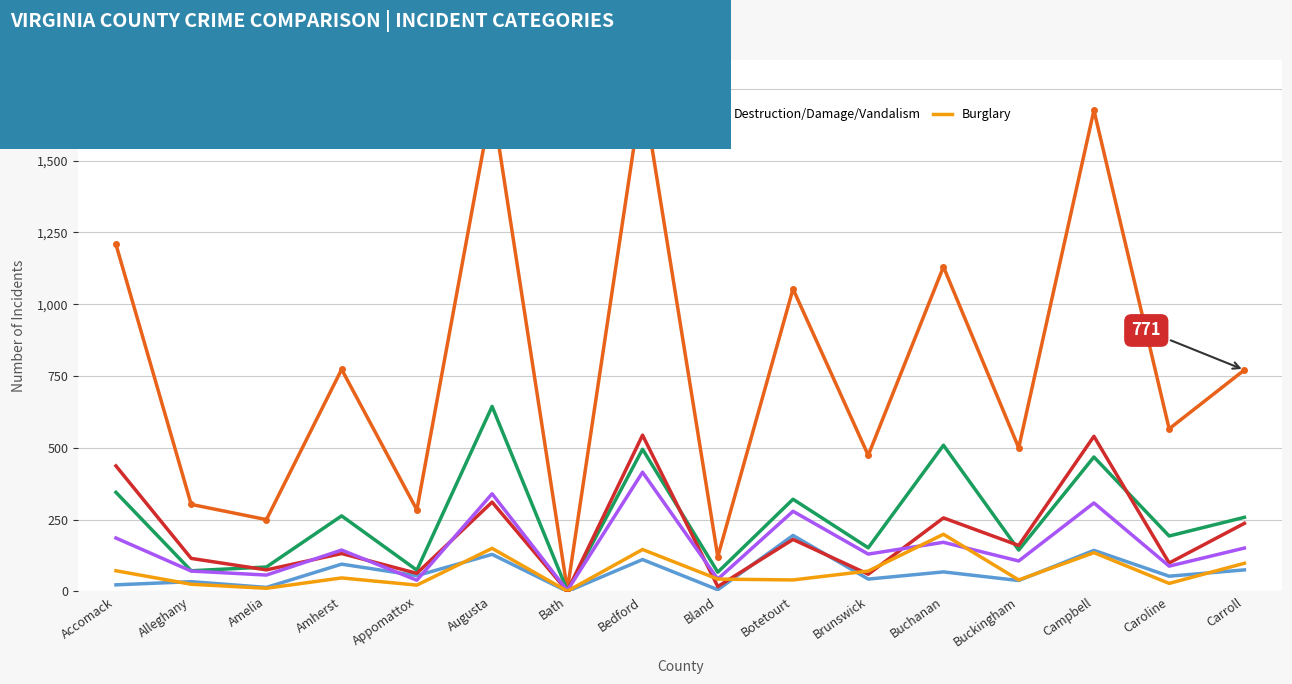

Is it true that Larceny equals 155 at Buchanan?

False